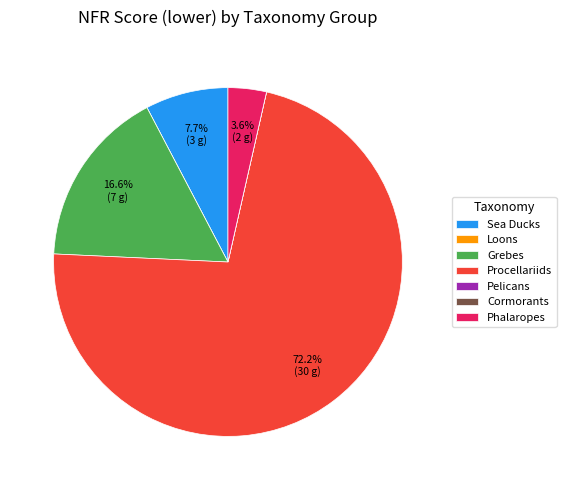

What portion of the pie excludes Grebes?

83.4%